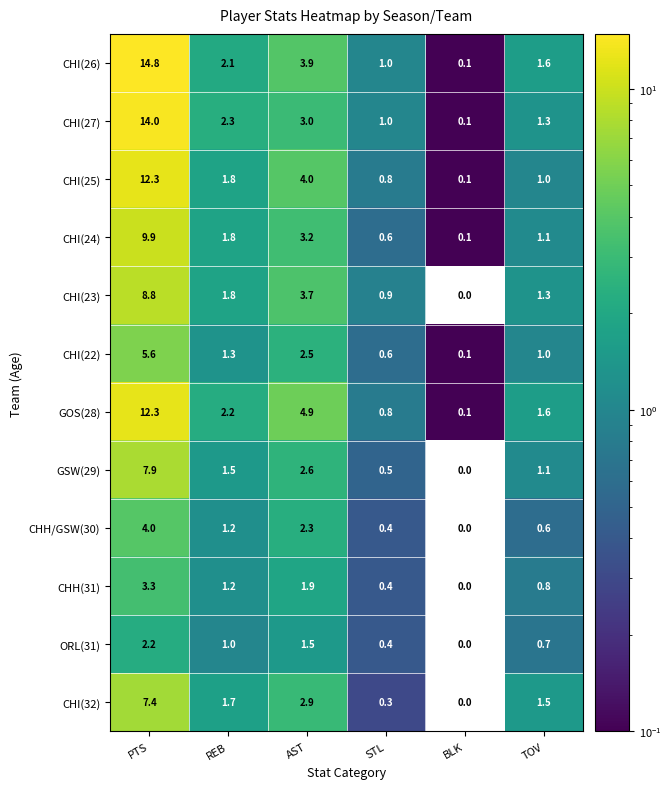

What is the difference between the second highest and minimum values in the ORL(31) series?

1.5